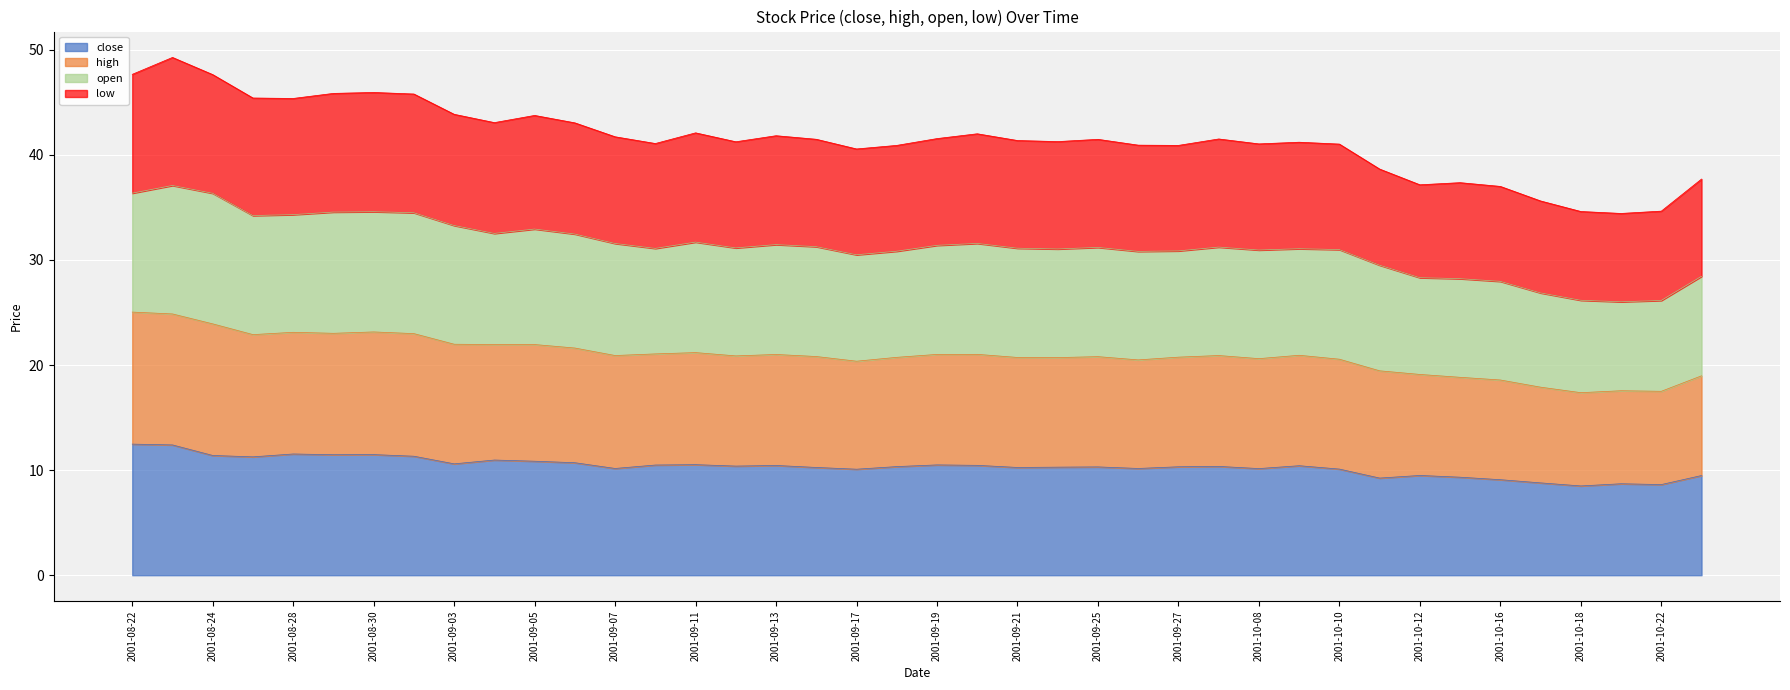

What is the minimum value for close?

8.5